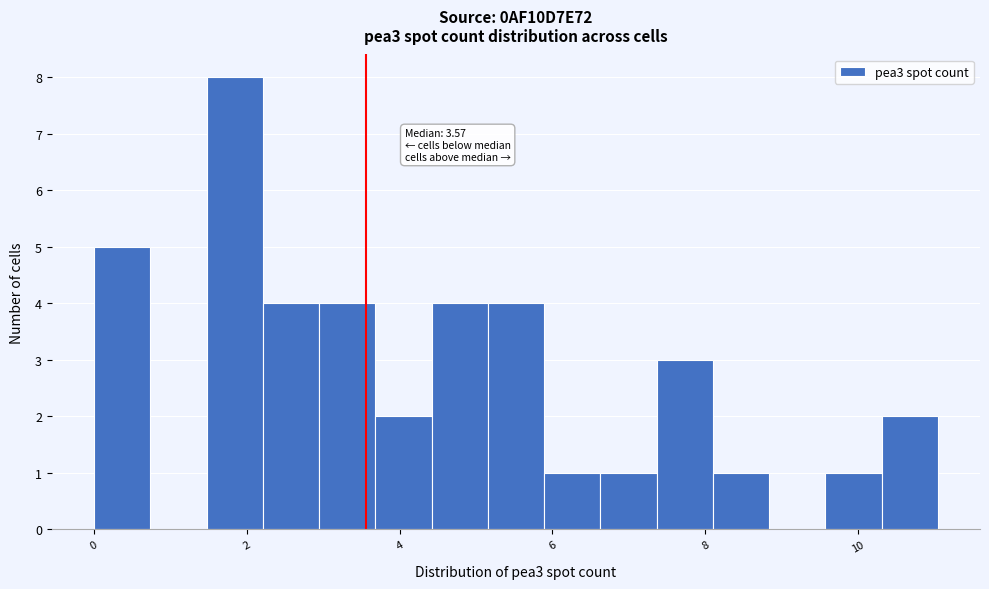

Around what value on the x-axis is the tallest bar? Give the approximate position of its centre, as read against the axis.

1.8